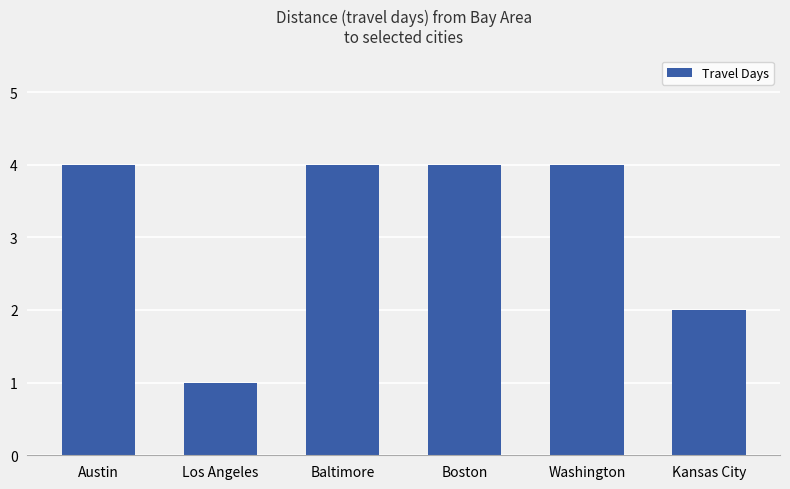

Where is the data nearest to the value 2?

Kansas City